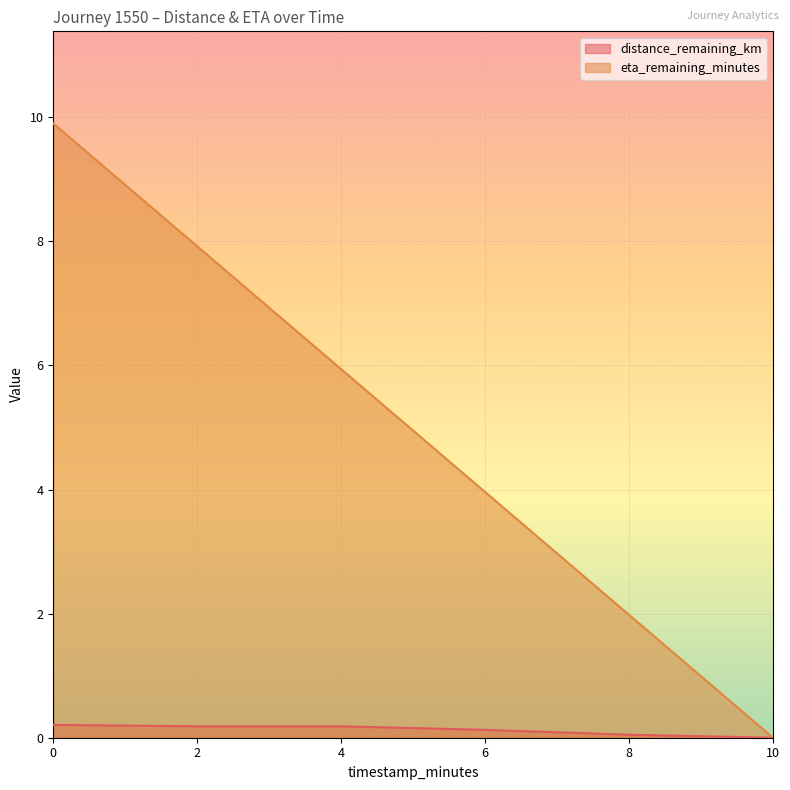

True or false: eta_remaining_minutes has a value of 9.9 at 0.

True